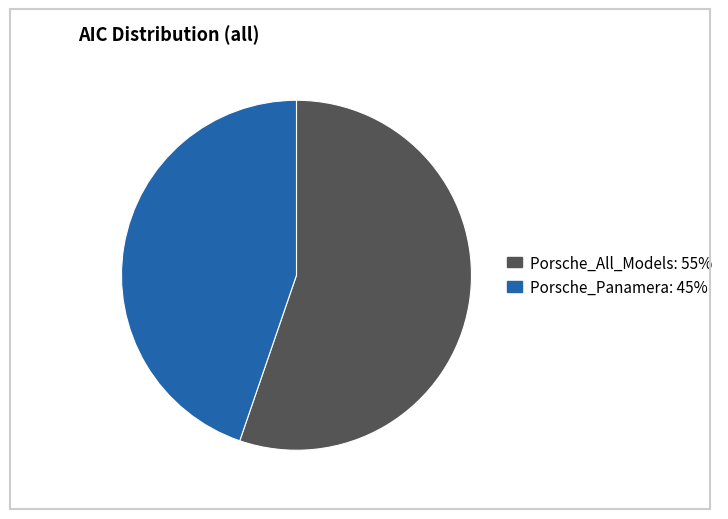

What is the largest slice in the pie chart?

Porsche_All_Models